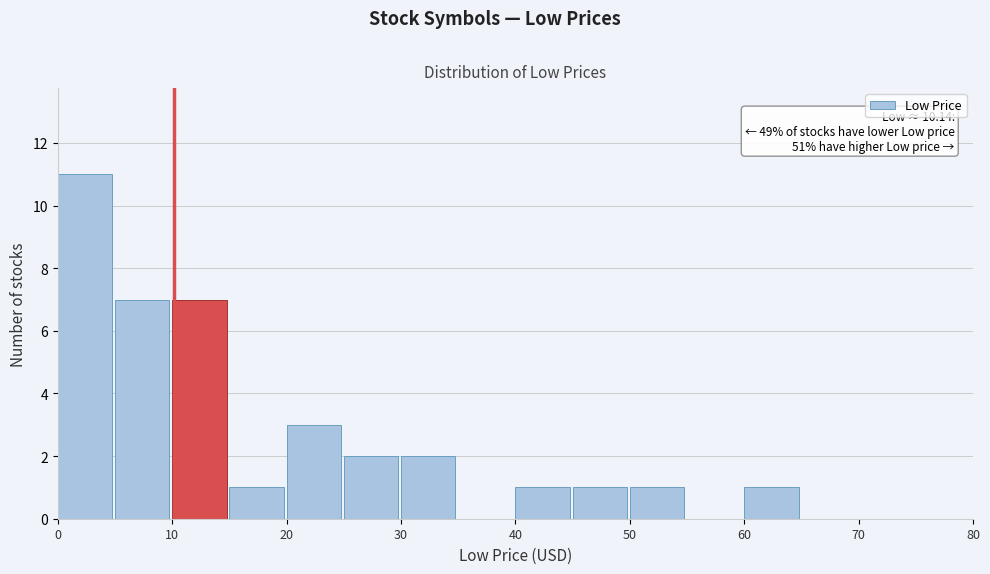

Over which range of the x-axis is the bar tallest?

0 to 5